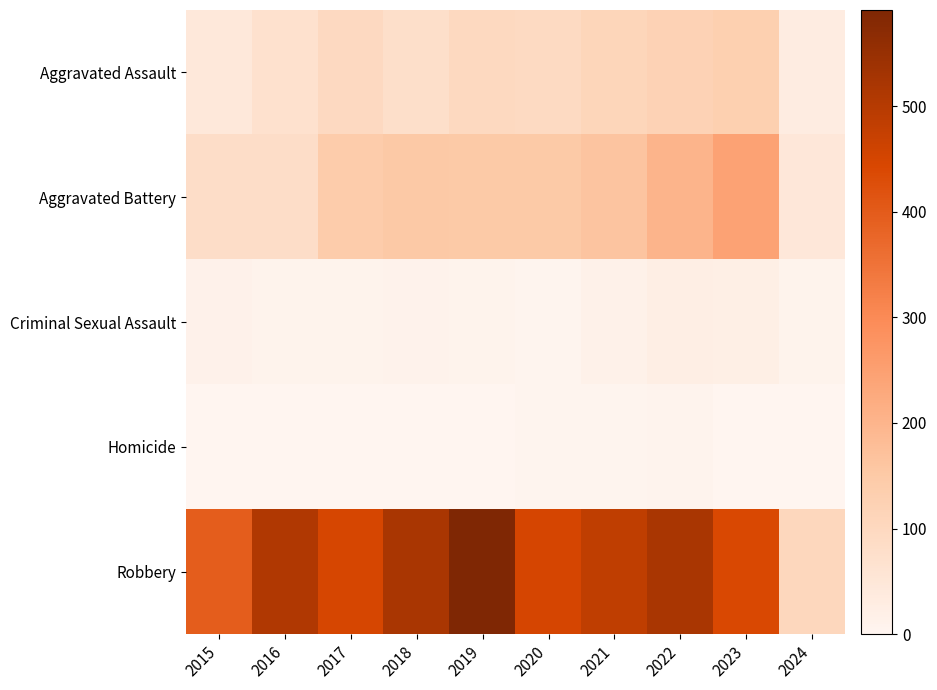

At how many categories does at least one series exceed 386?

9